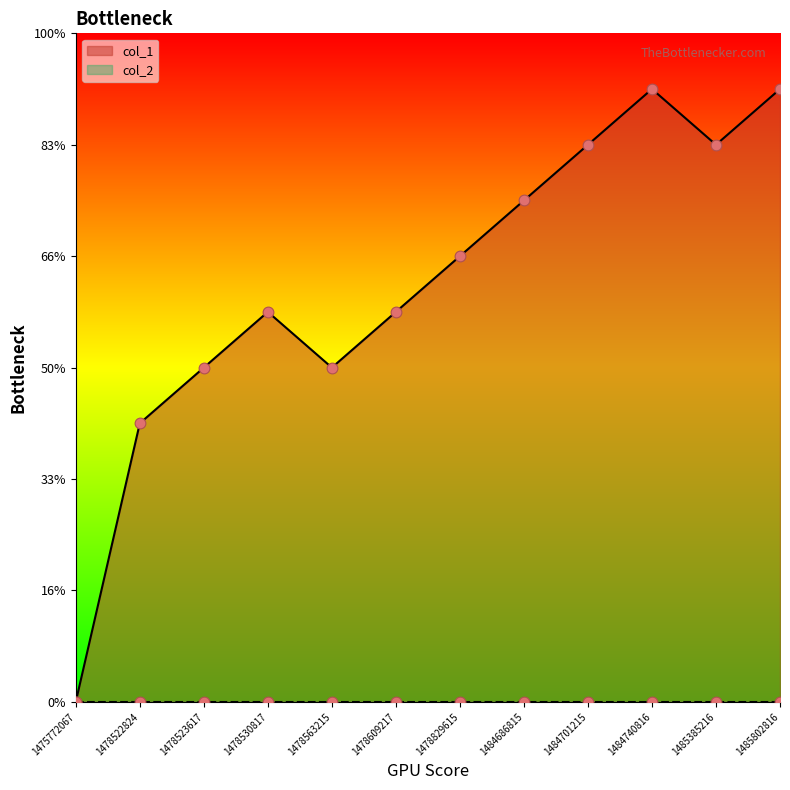

Which has a higher value, 1485802816 or 1478523617?

1485802816